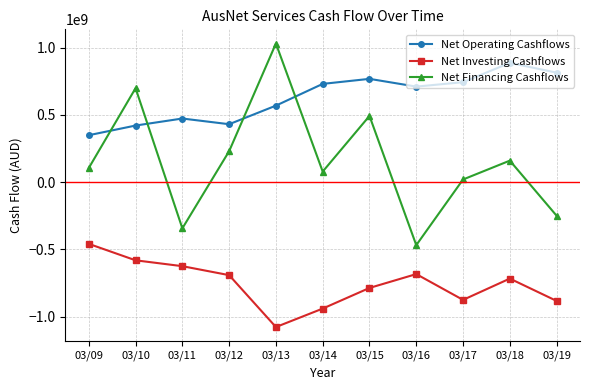

What is the maximum value for Net Financing Cashflows?

1030300000